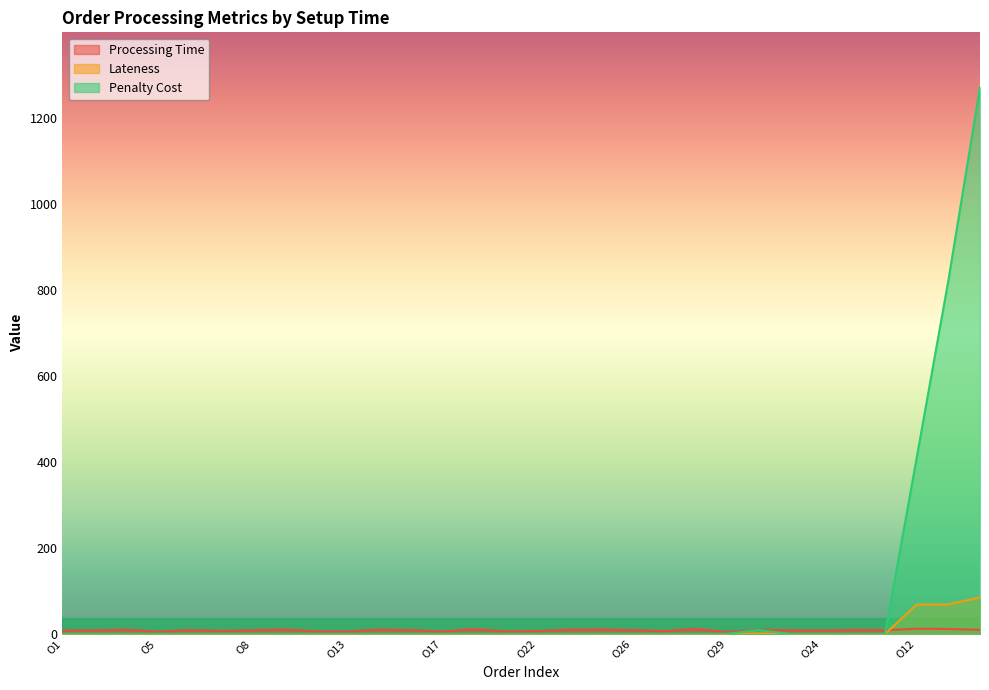

List the labels in order of Lateness value, smallest first.

O1, O2, O3, O5, O6, O7, O8, O9, O10, O13, O14, O16, O17, O19, O20, O22, O23, O25, O26, O27, O28, O29, O18, O24, O30, O21, O15, O12, O11, O4